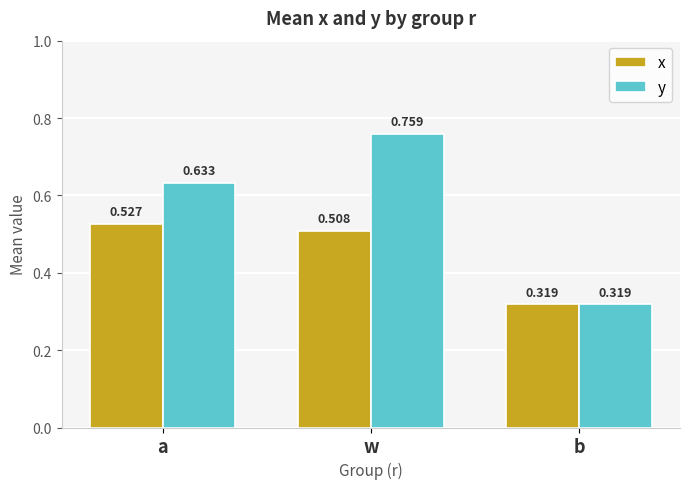

Between a and b, which series saw the biggest shift?

y